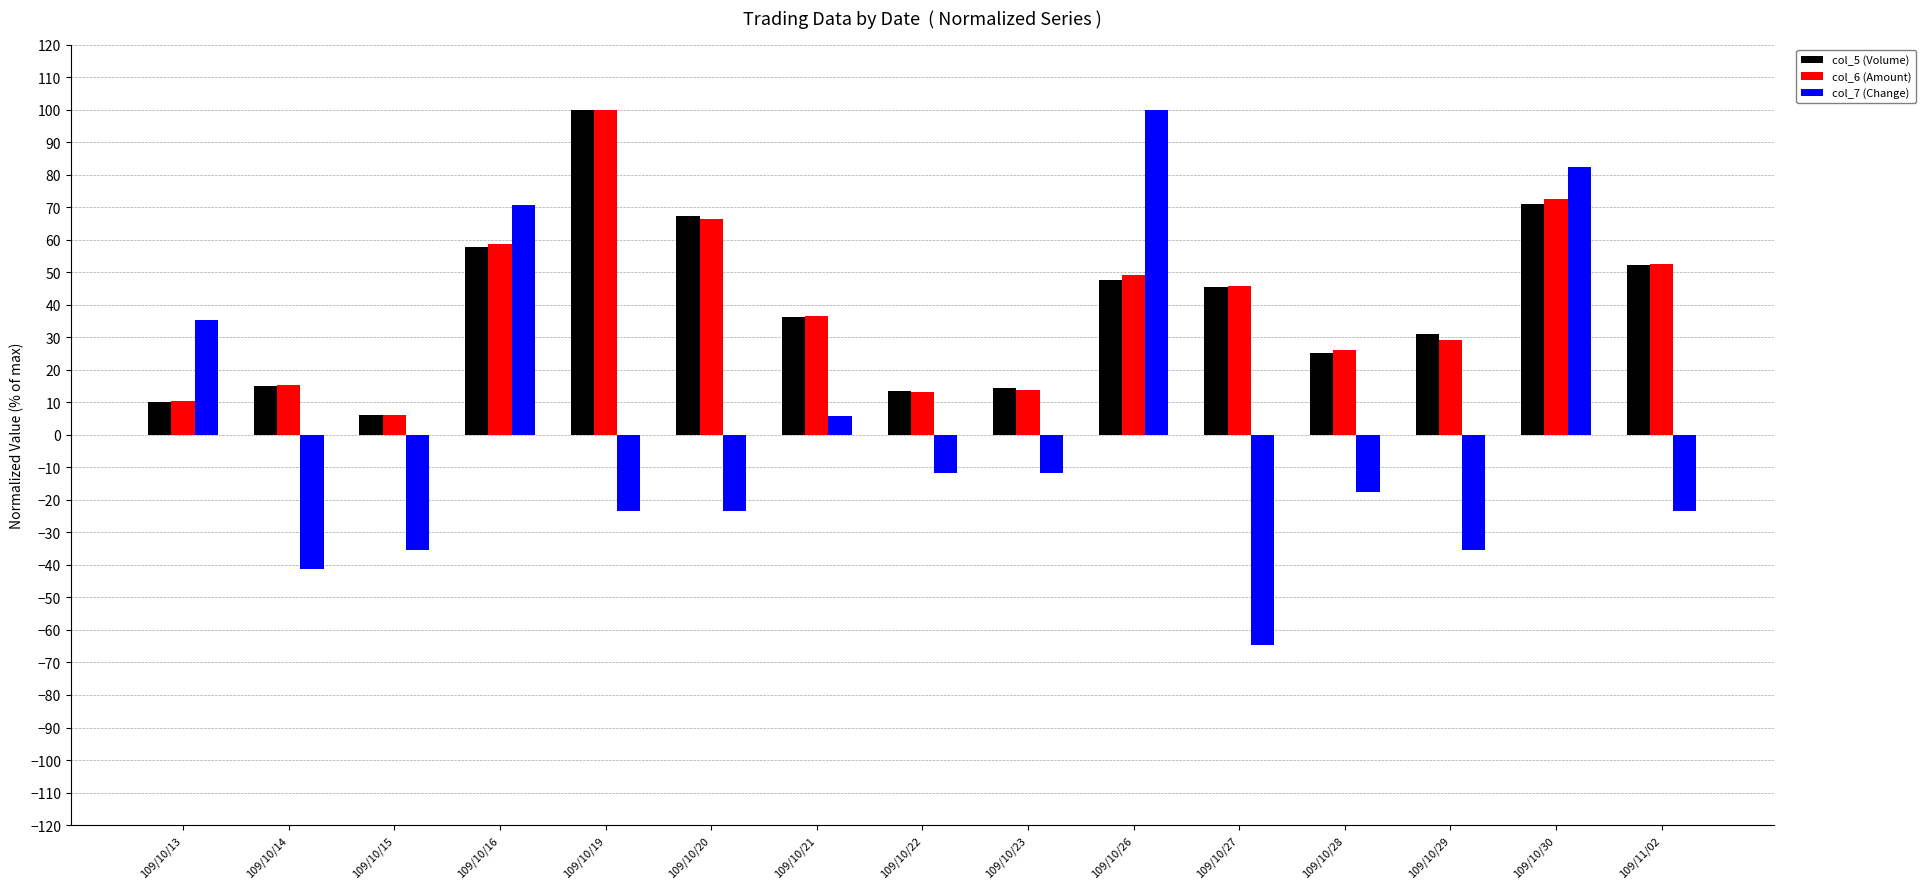

What is the difference between the col_7 (Change) values at 109/10/29 and 109/10/30?

117.6